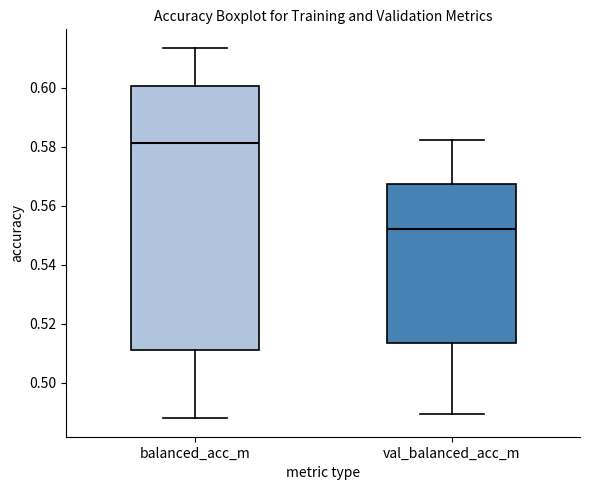

Where is the lower edge of the box for balanced_acc_m on the y-axis? The values are not printed on the chart, so give them approximately, as read against the axis.

0.512